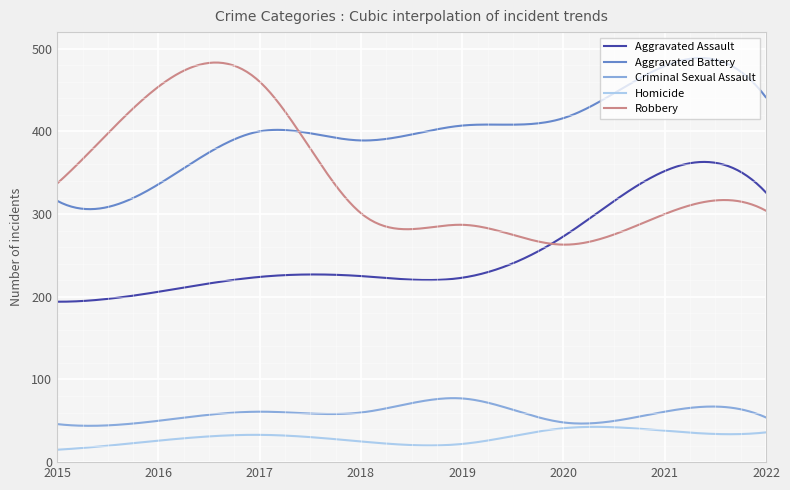

What is the highest value of the Criminal Sexual Assault series?

77.4